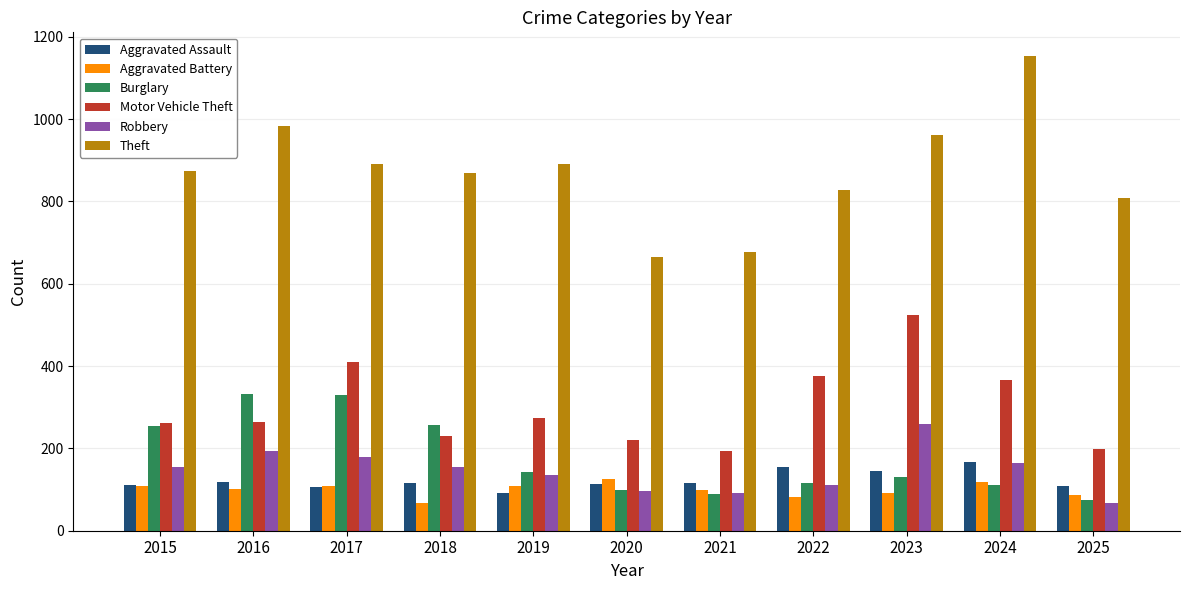

What are all the series names shown in the legend?

Aggravated Assault, Aggravated Battery, Burglary, Motor Vehicle Theft, Robbery, Theft